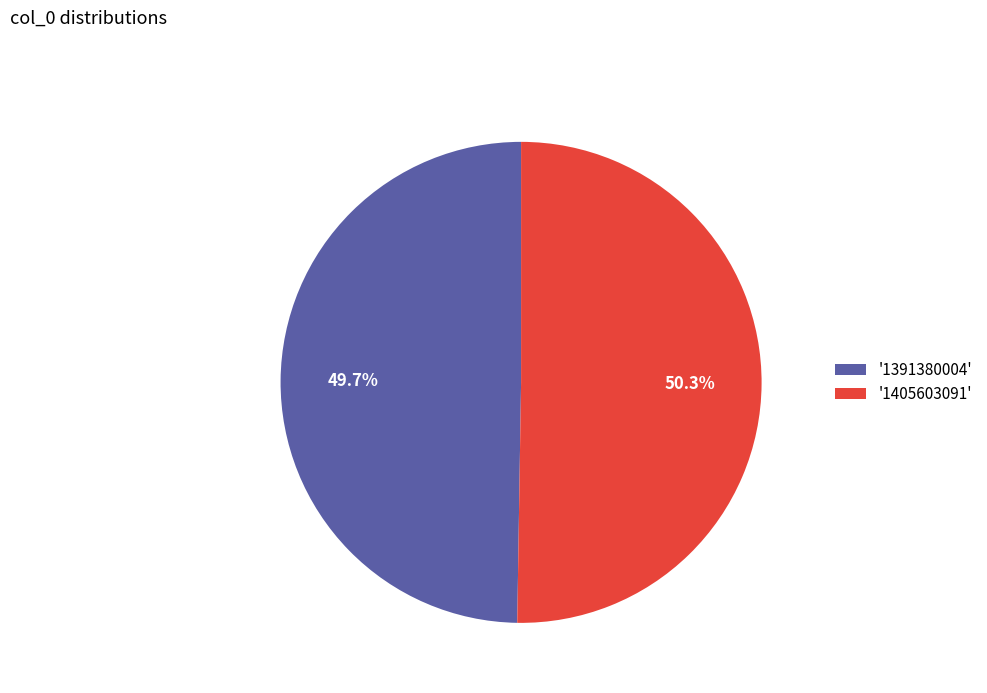

Does any single category account for the majority?

Yes